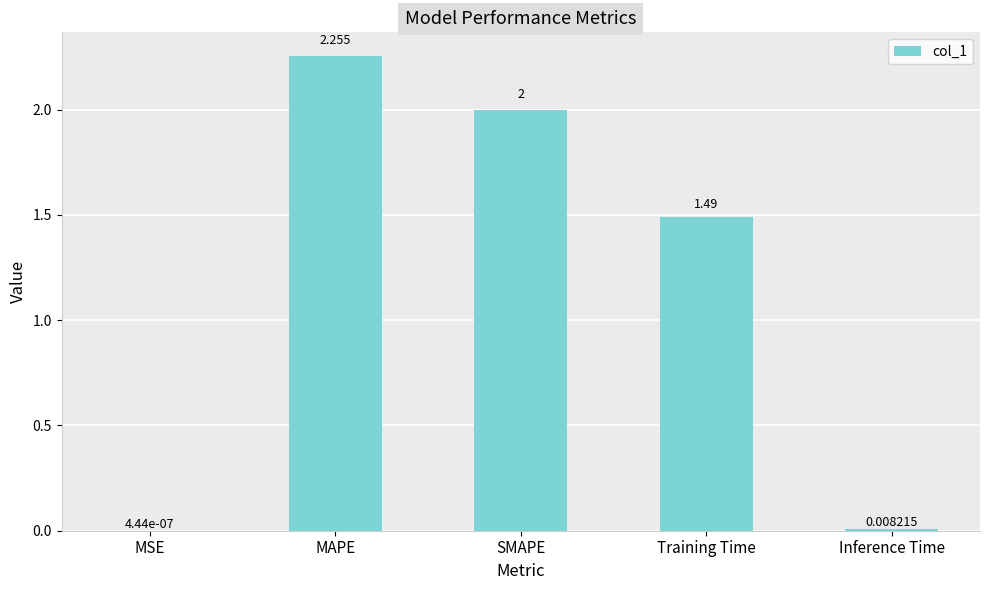

Which has a higher value, Inference Time or Training Time?

Training Time